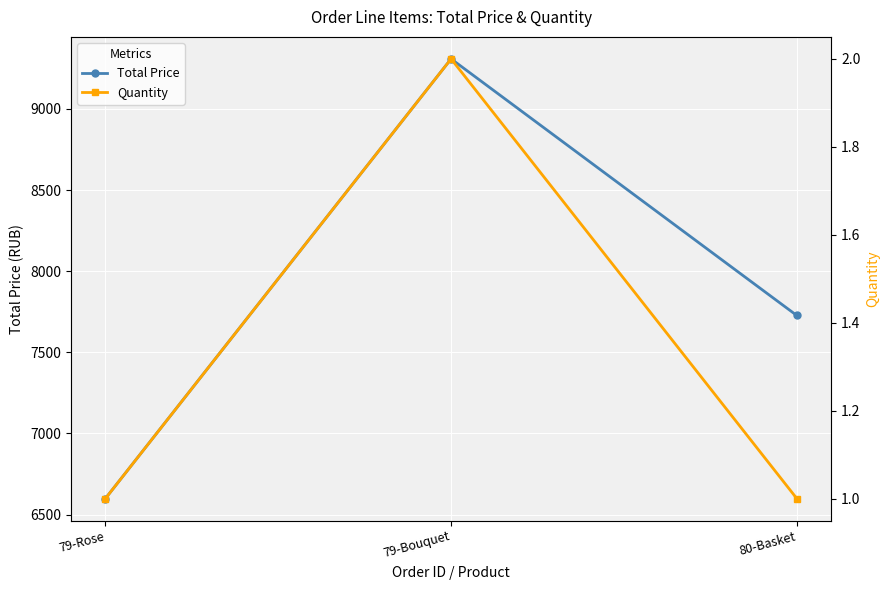

Which category has the highest value in the Total Price series?

79-Bouquet